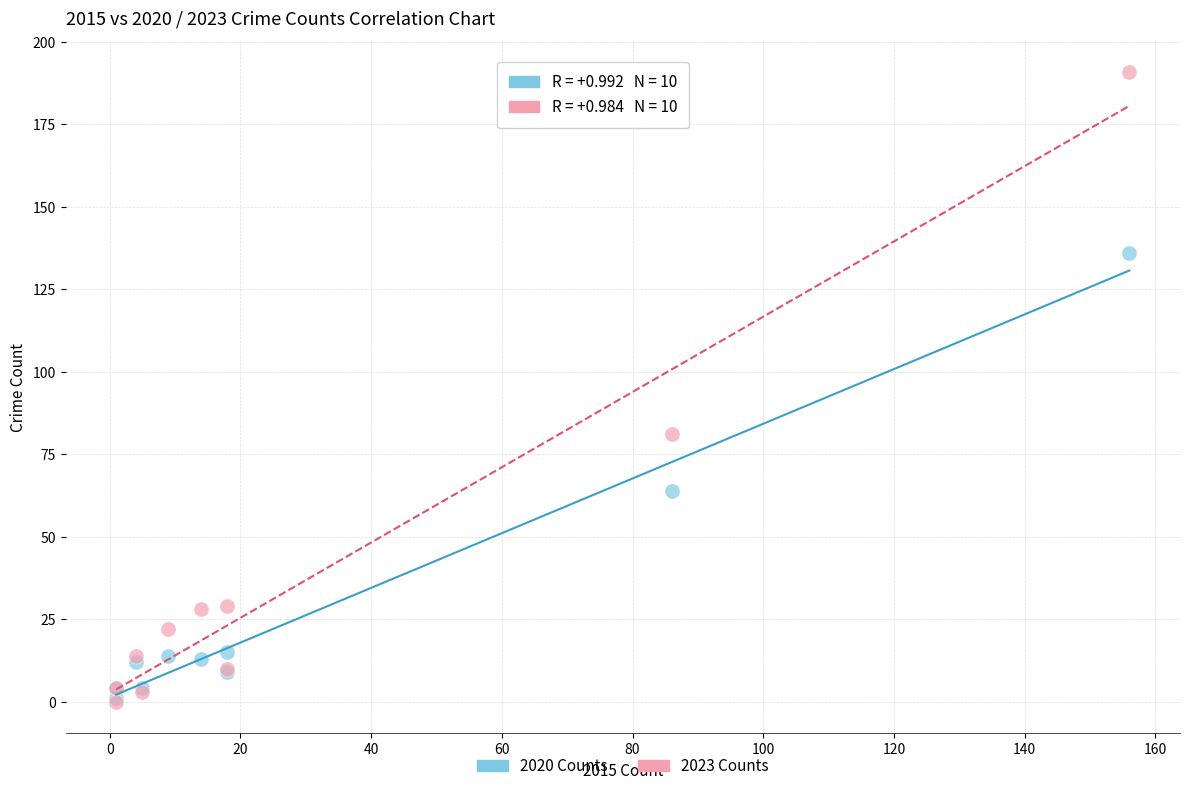

Across all series, what Y value is closest to 95?

81